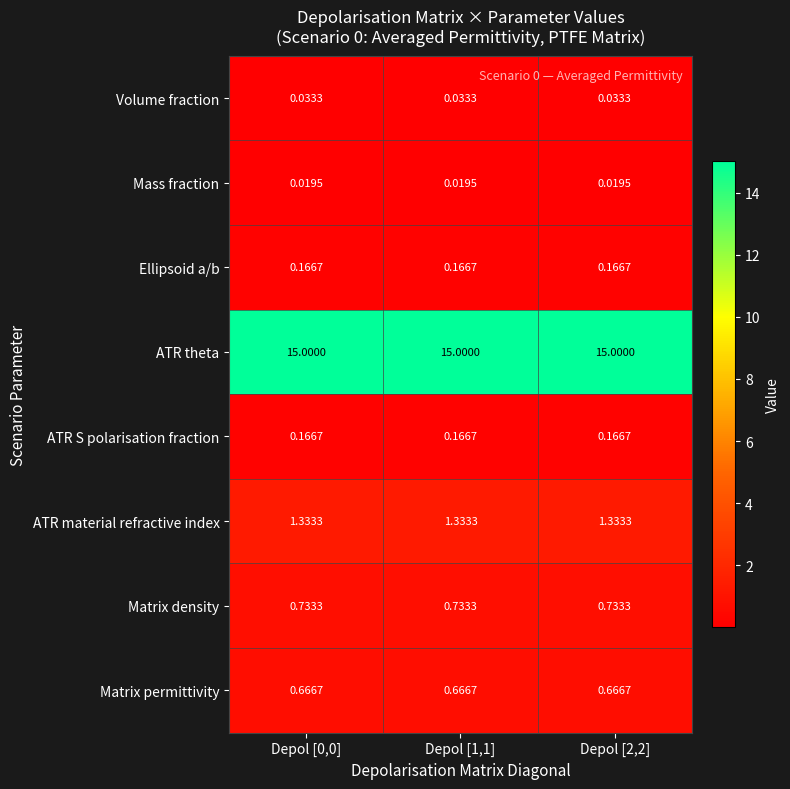

Is the value of Matrix permittivity at Depol [2,2] greater than the value of Volume fraction at Depol [2,2]?

Yes